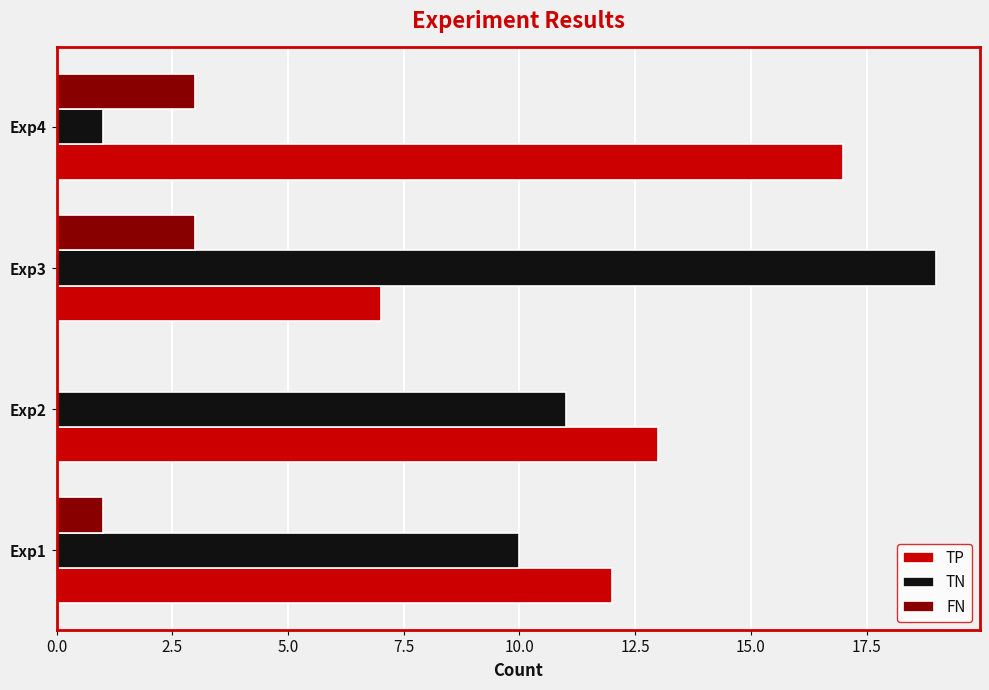

Count the number of data series in this chart.

3